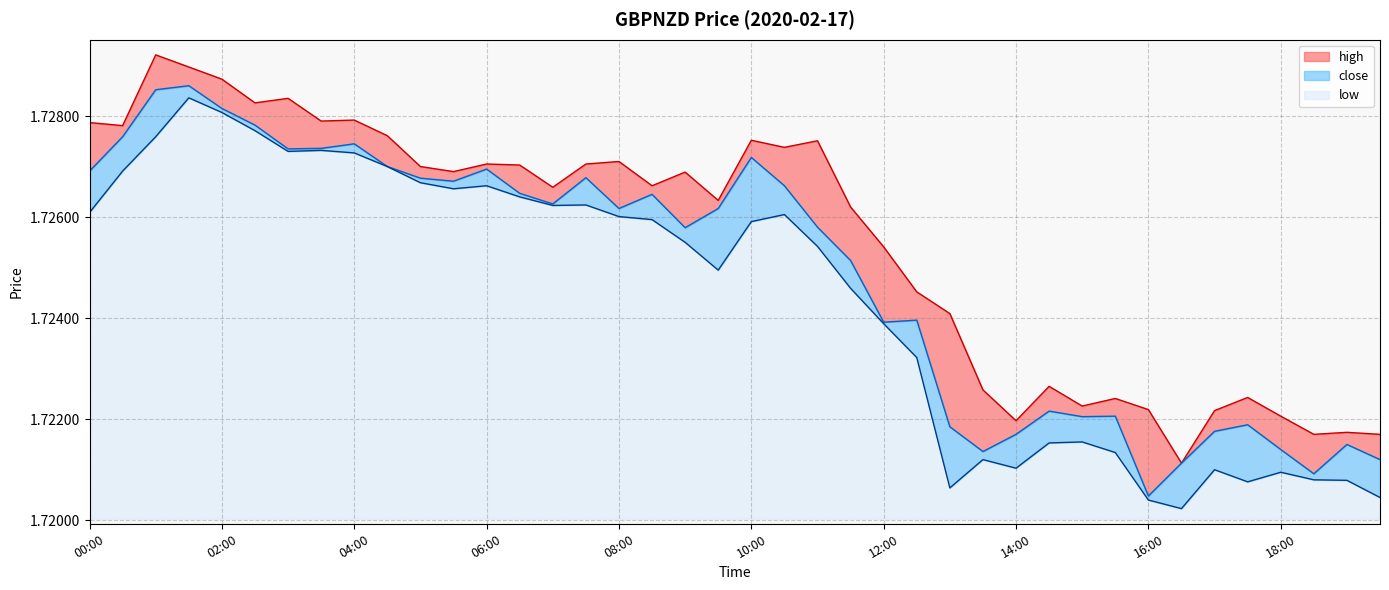

The value of close at 10:30 is 2.3. True or false?

False